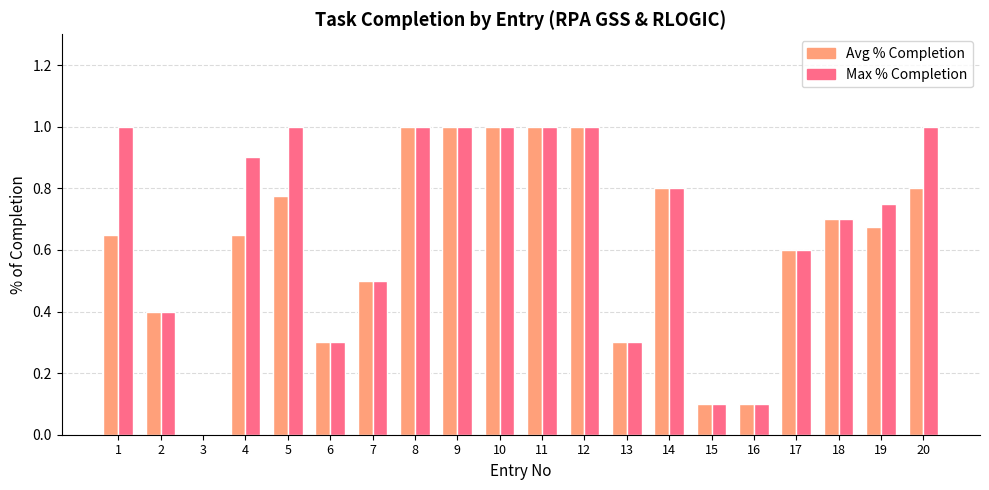

Which series has the largest total across all categories?

Max % Completion